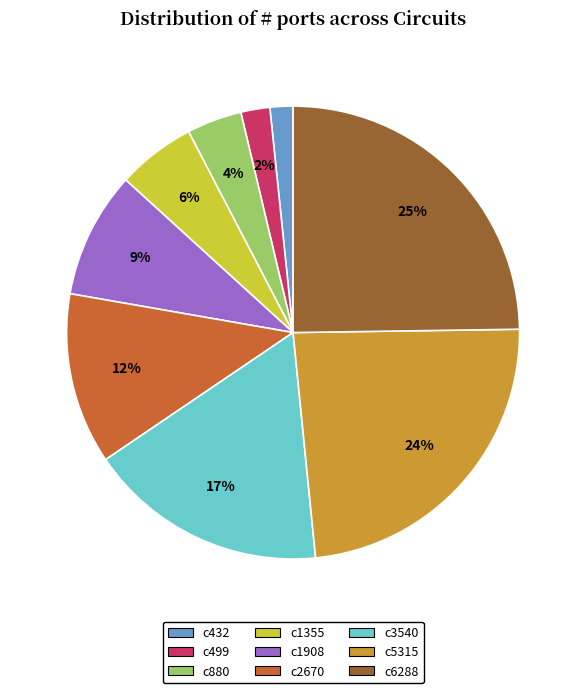

Which slice is the largest?

c6288